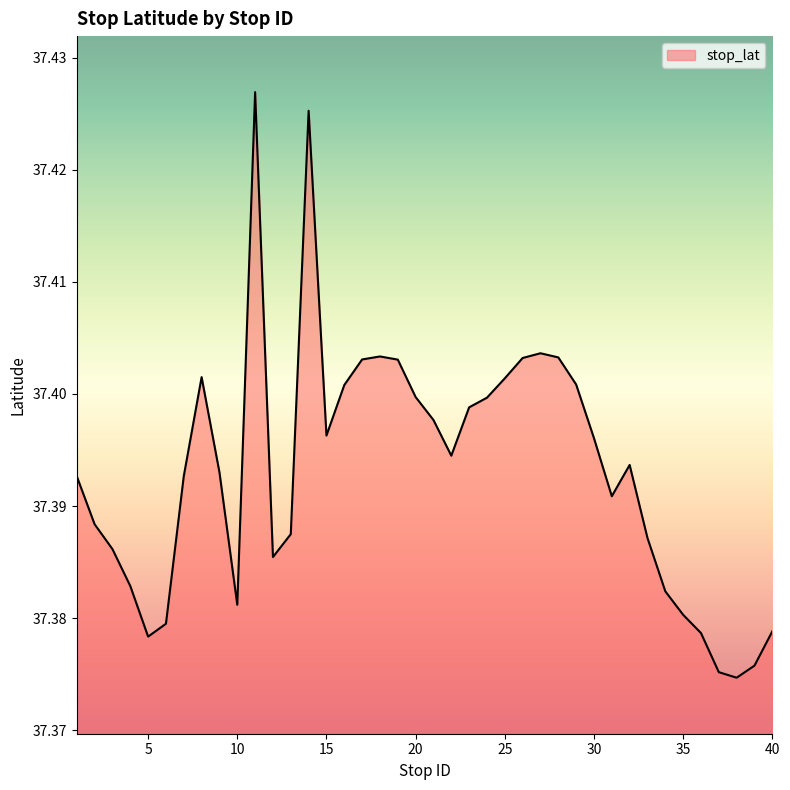

Does the chart display data point markers on the line(s)?

No